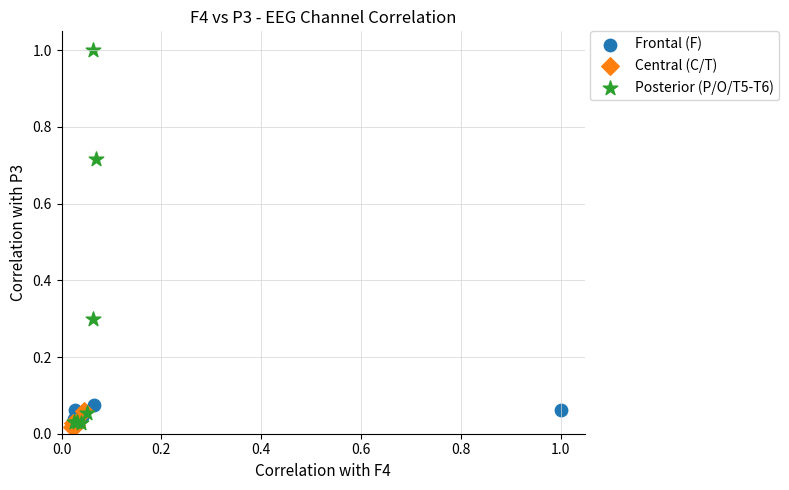

Which series contains the highest Y value?

Posterior (P/O/T5-T6)